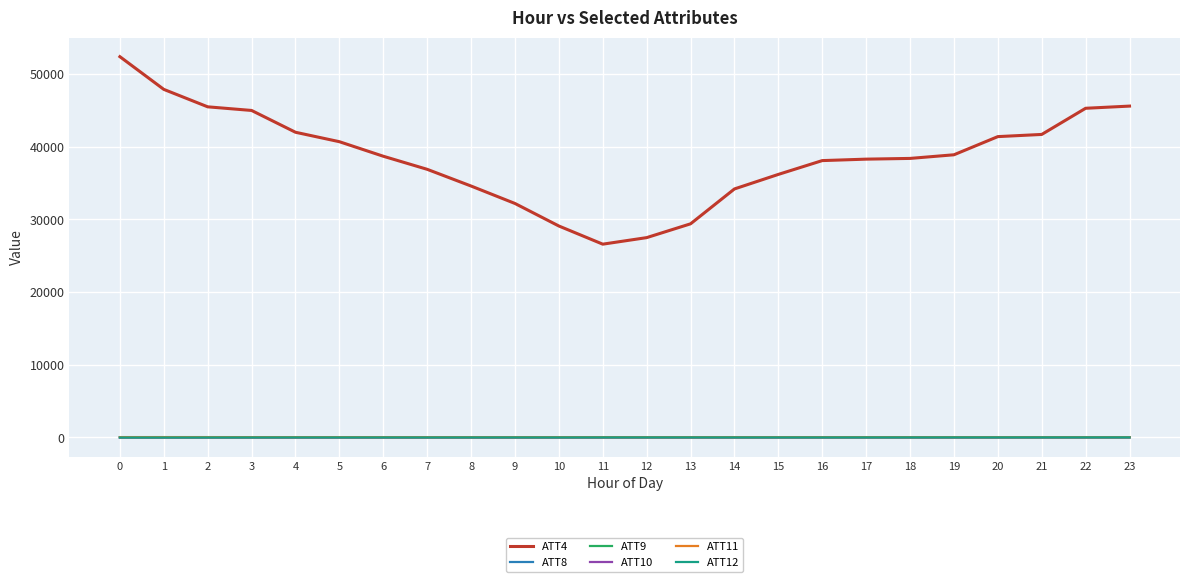

Which series has the largest range (max minus min)?

ATT4